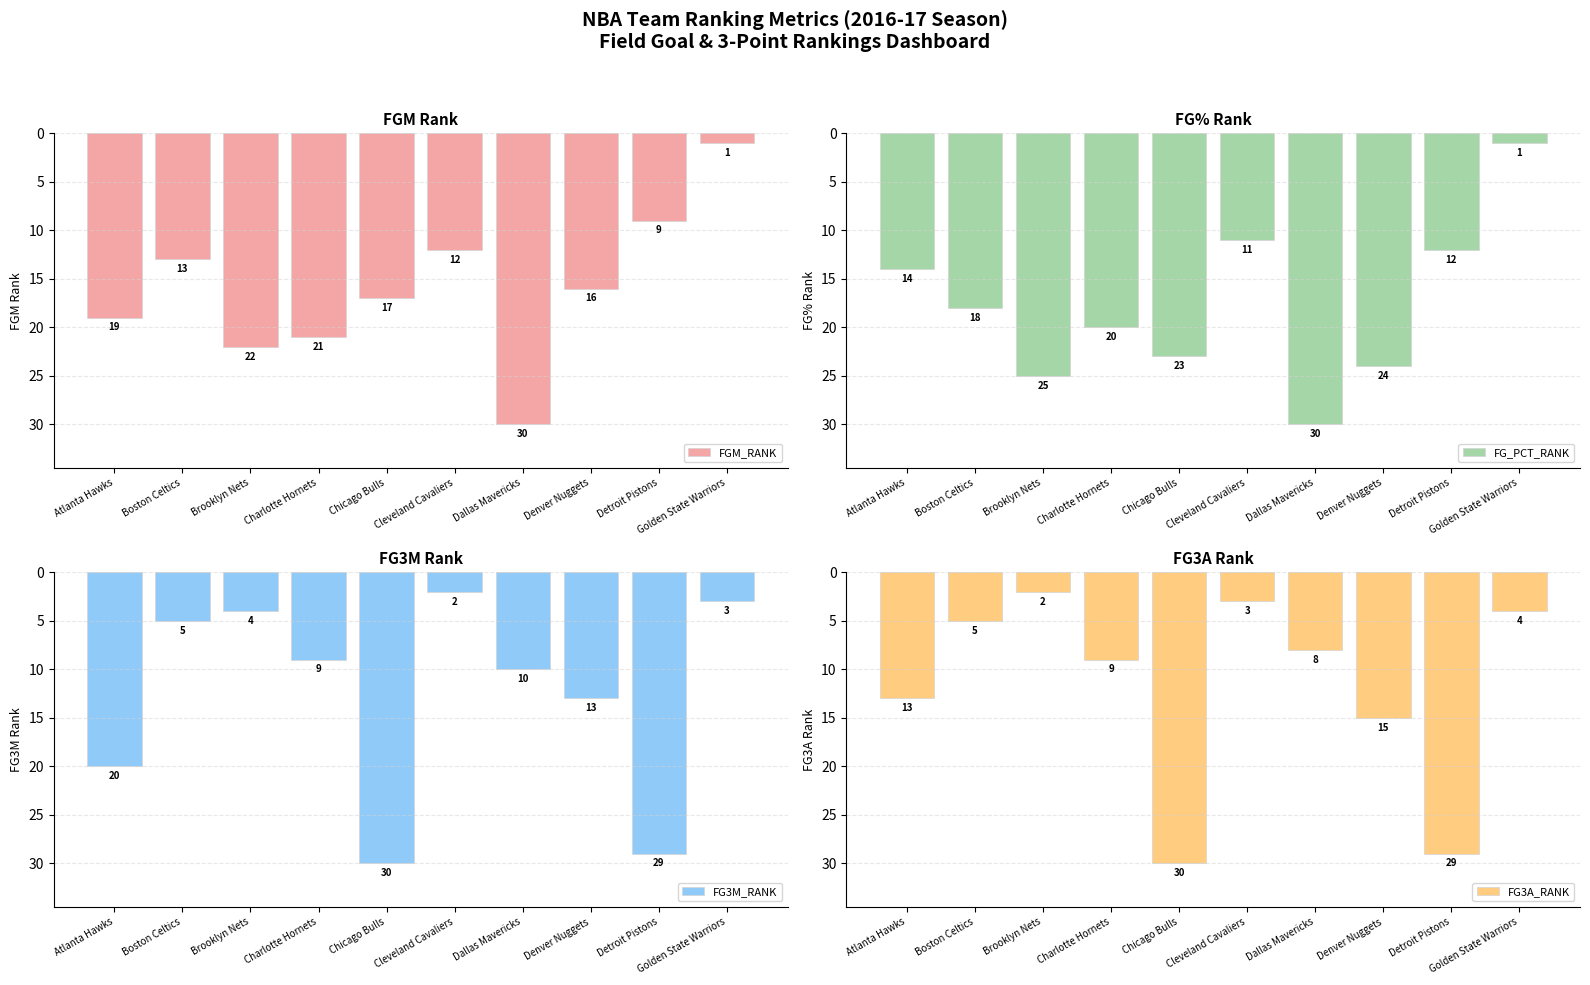

Is it true that FG_PCT_RANK equals -9 at Boston Celtics?

False